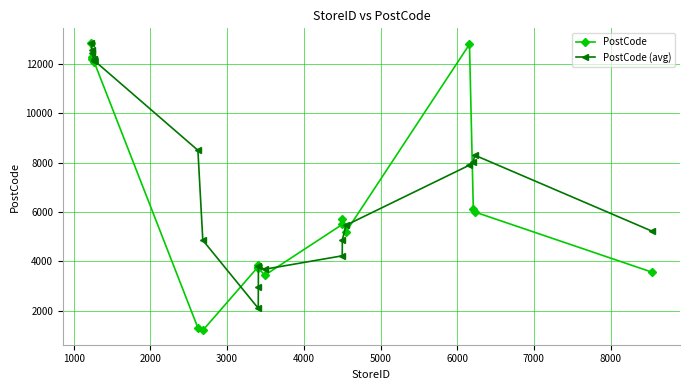

True or false: PostCode has more than 2 points higher than both neighbors.

True